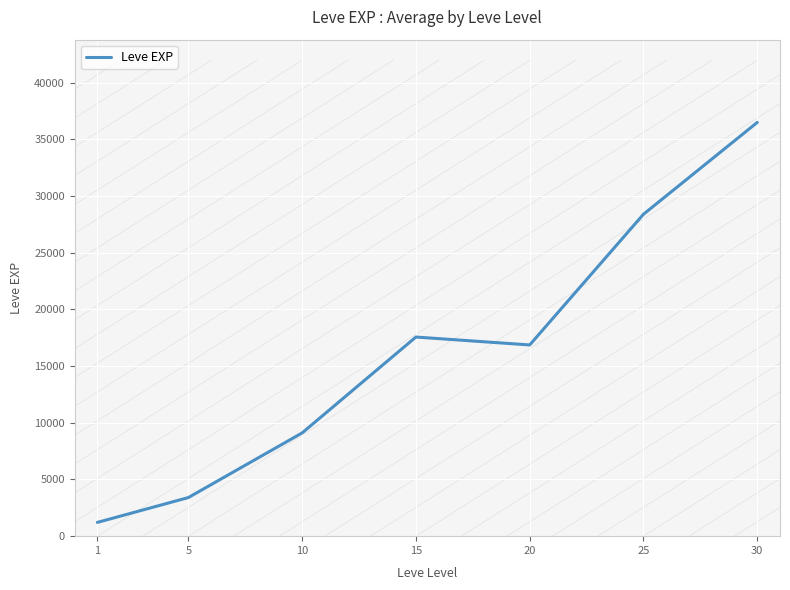

List the labels in order of value, largest first.

30, 25, 15, 20, 10, 5, 1